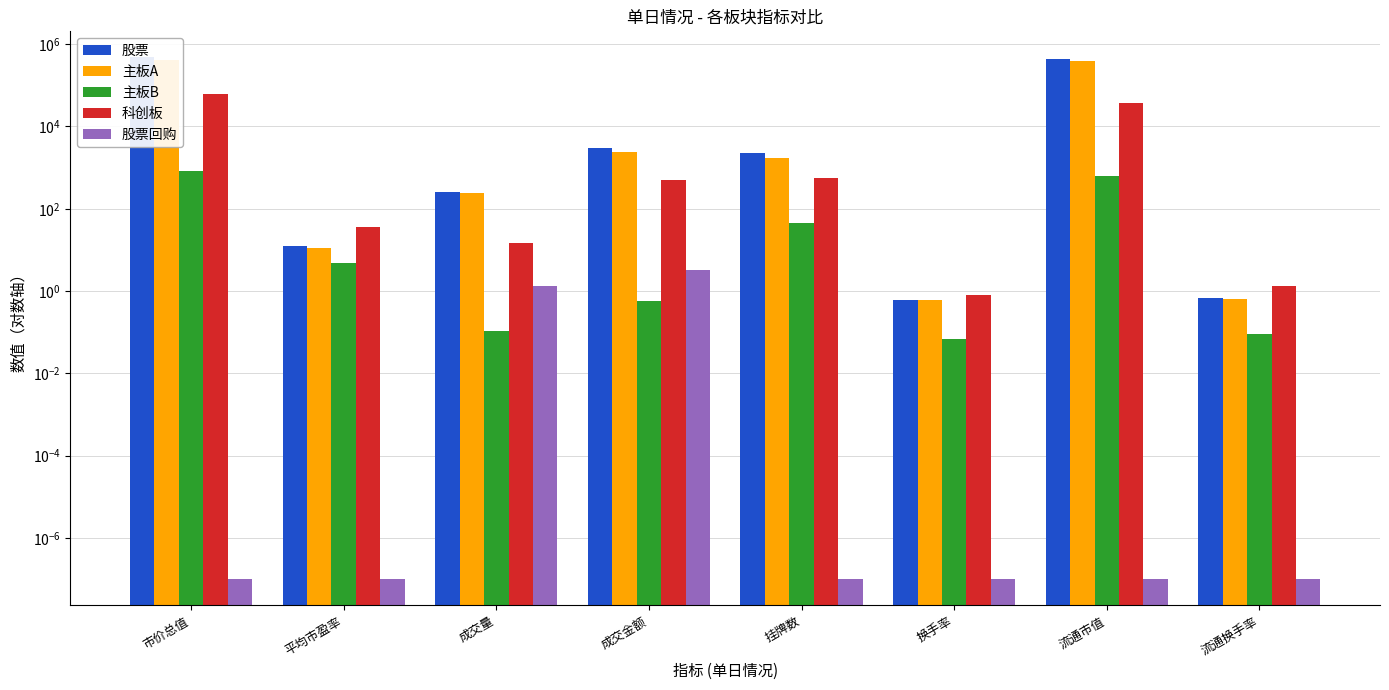

Reading right to left, list all the values displayed in this chart.

股票: 流通换手率=0.7	流通市值=428020.7	换手率=0.6	挂牌数=2289.0	成交金额=2942.3	成交量=255.8	平均市盈率=12.3	市价总值=476197.0
主板A: 流通换手率=0.6	流通市值=390905.2	换手率=0.6	挂牌数=1683.0	成交金额=2452.1	成交量=240.8	平均市盈率=11.3	市价总值=414718.4
主板B: 流通换手率=0.1	流通市值=629.1	换手率=0.1	挂牌数=44.0	成交金额=0.6	成交量=0.1	平均市盈率=4.8	市价总值=811.6
科创板: 流通换手率=1.3	流通市值=36486.4	换手率=0.8	挂牌数=562.0	成交金额=489.7	成交量=14.8	平均市盈率=35.3	市价总值=60667.0
股票回购: 流通换手率=0.0	流通市值=0.0	换手率=0.0	挂牌数=0.0	成交金额=3.2	成交量=1.4	平均市盈率=0.0	市价总值=0.0